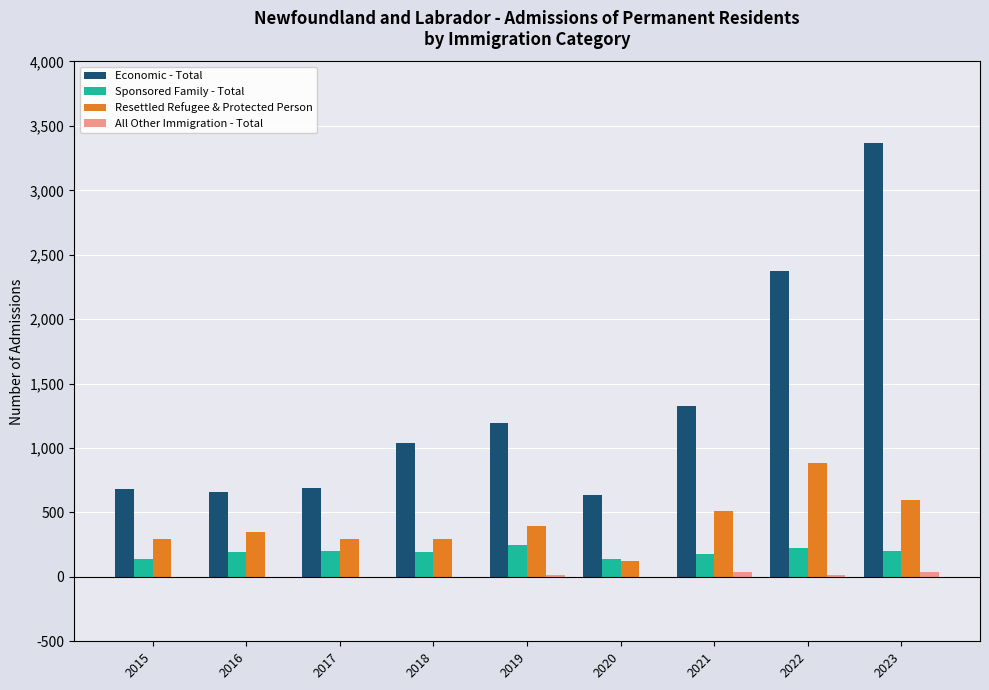

Which category has the highest value across all series?

2023